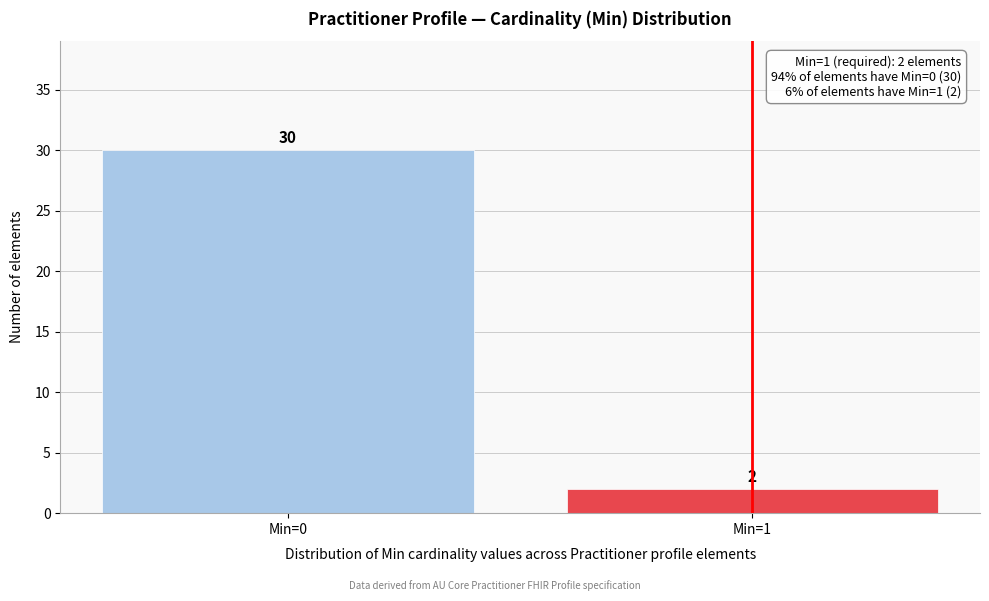

Reading right to left, list all the values displayed in this chart.

Min=1=2	Min=0=30